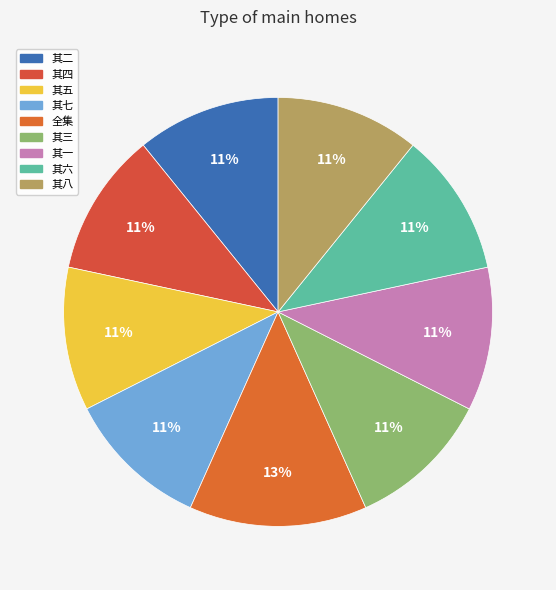

To the nearest percent, what is the average slice percentage?

11%